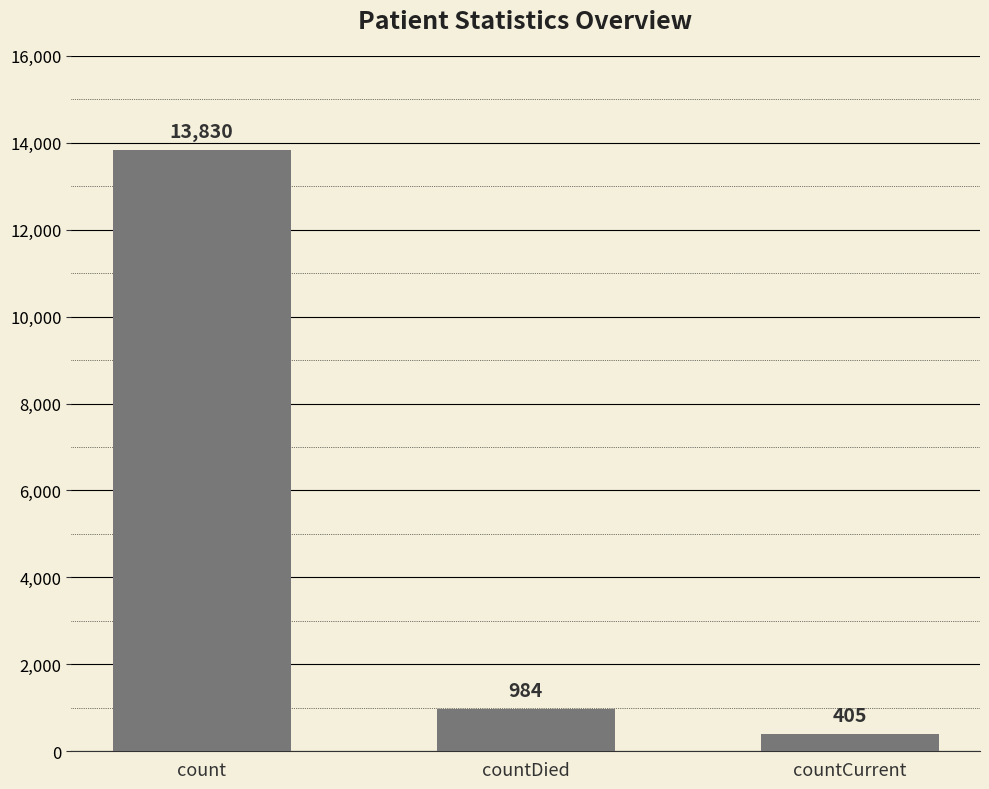

How many bars are there in total?

3